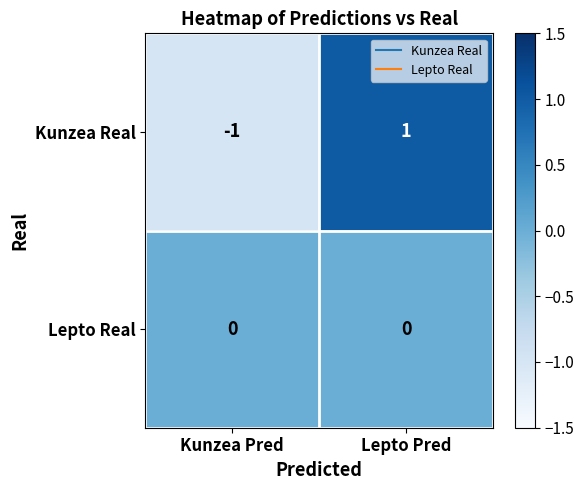

List the labels in order of Kunzea Real value, largest first.

Lepto Pred, Kunzea Pred